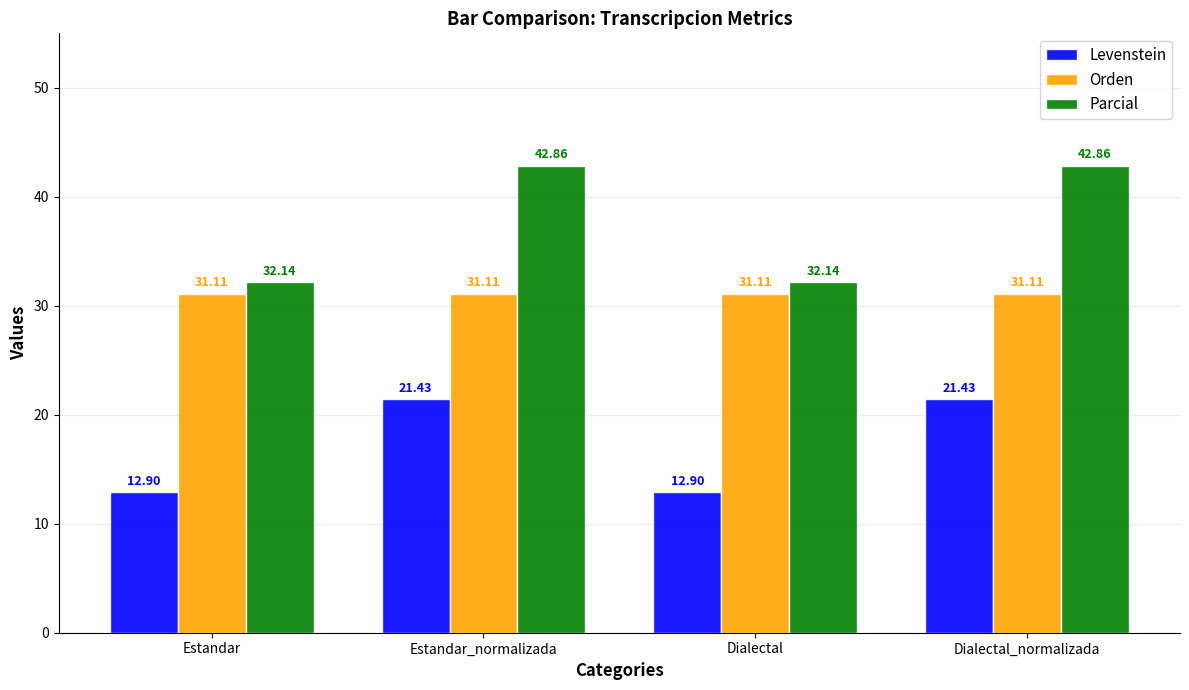

Which series has the largest total across all categories?

Parcial